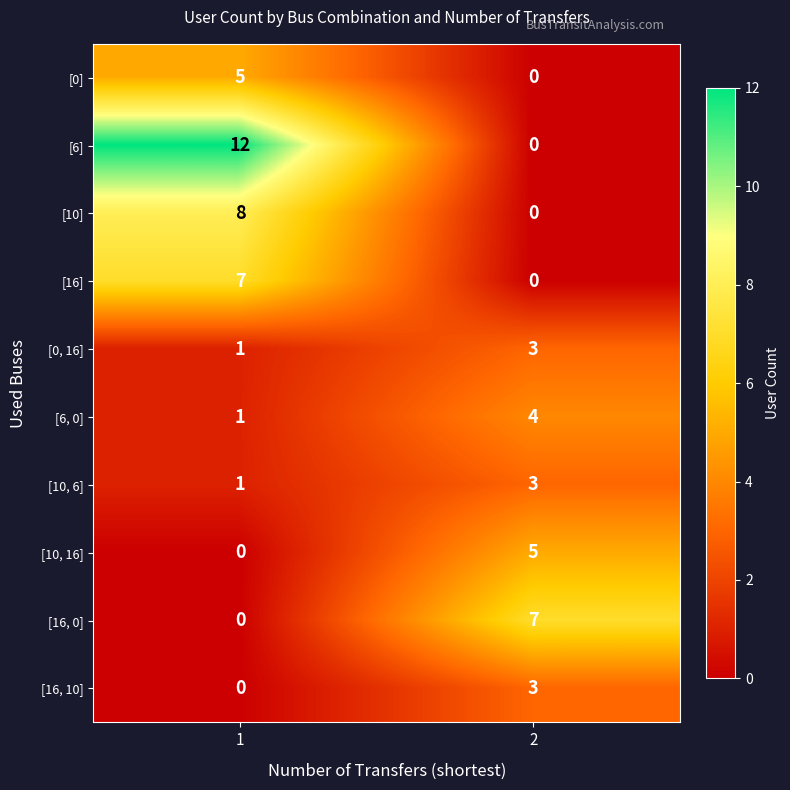

What is the approximate value of [10, 16] at 2?

5